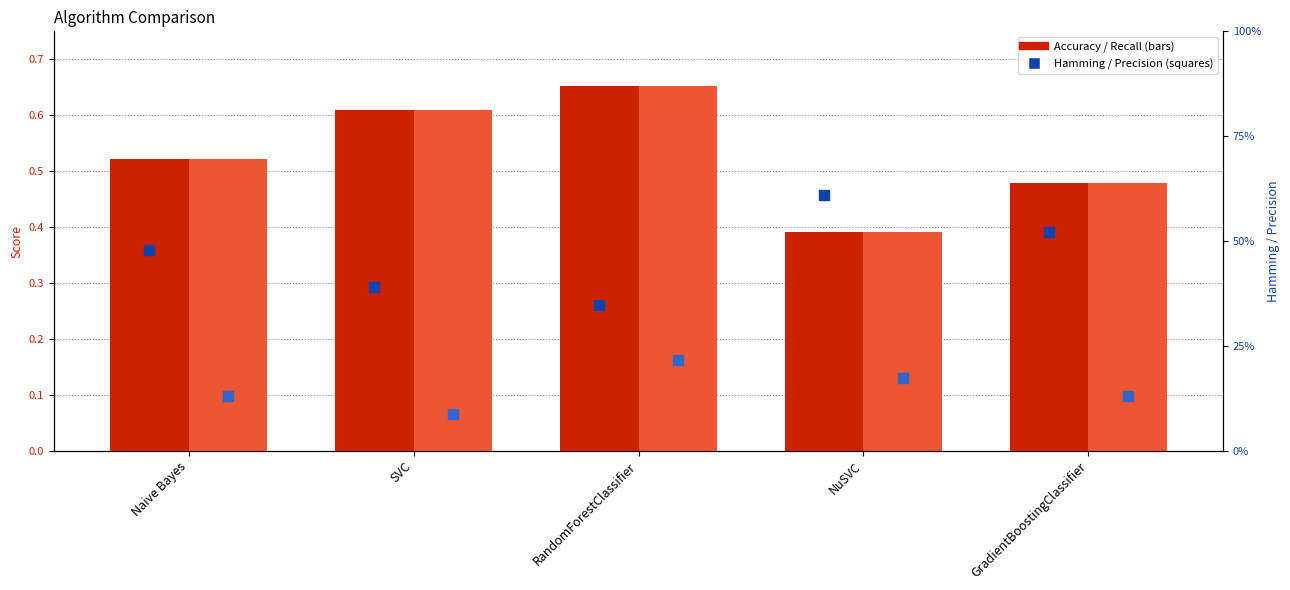

Which series has the largest total across all categories?

Accuracy